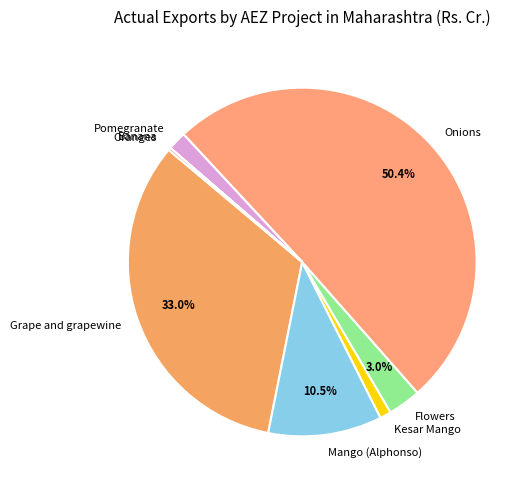

Between Kesar Mango and Pomegranate, which is larger?

Pomegranate